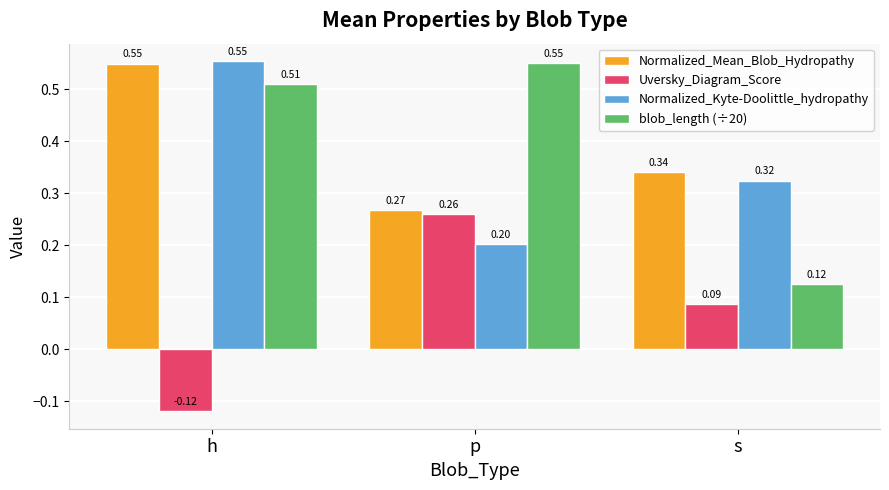

At how many categories does at least one series exceed 0?

3